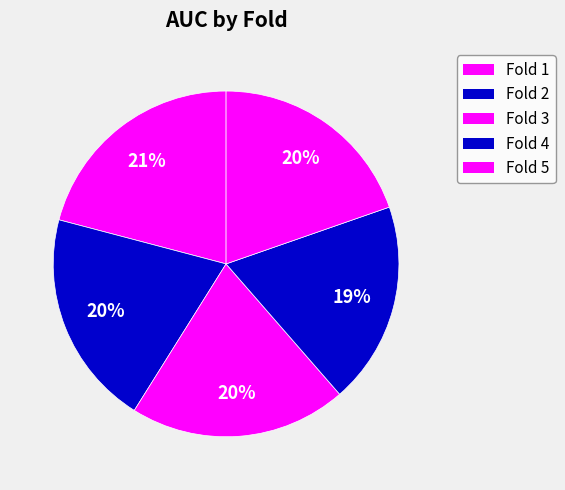

To the nearest percent, what is the combined percentage of Fold 4 and Fold 2?

39%